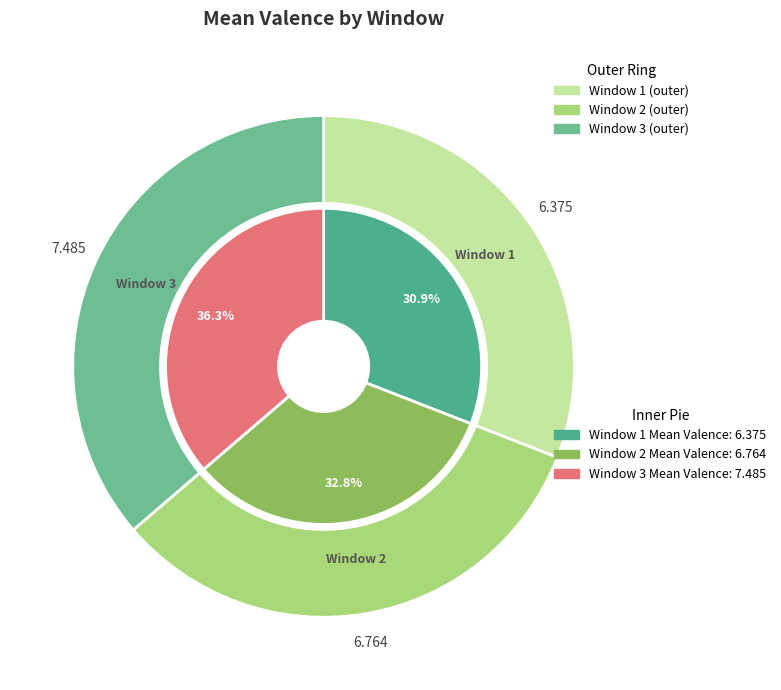

Is it true that Window 2 is 44% of the pie?

False